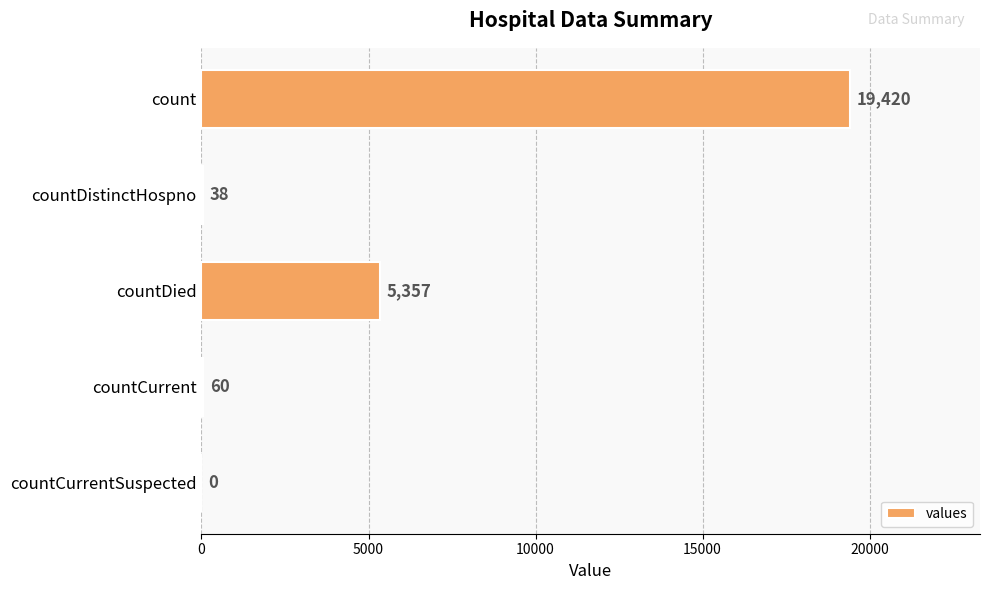

The value at countCurrent is 60. True or false?

True